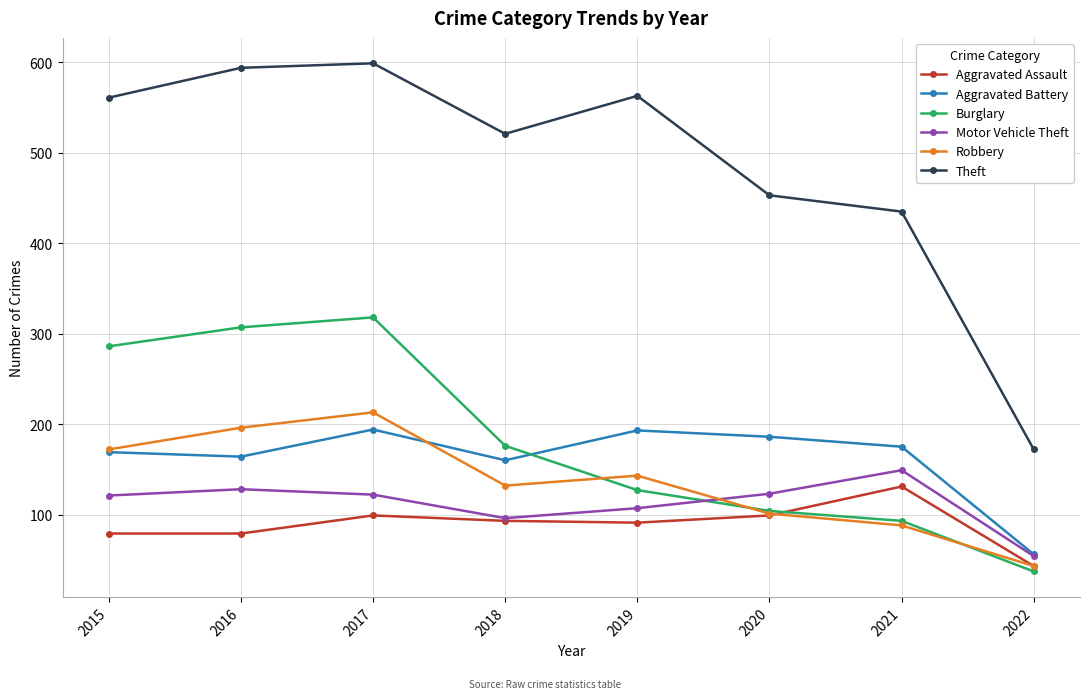

Is it true that Burglary equals 104 at 2020?

True